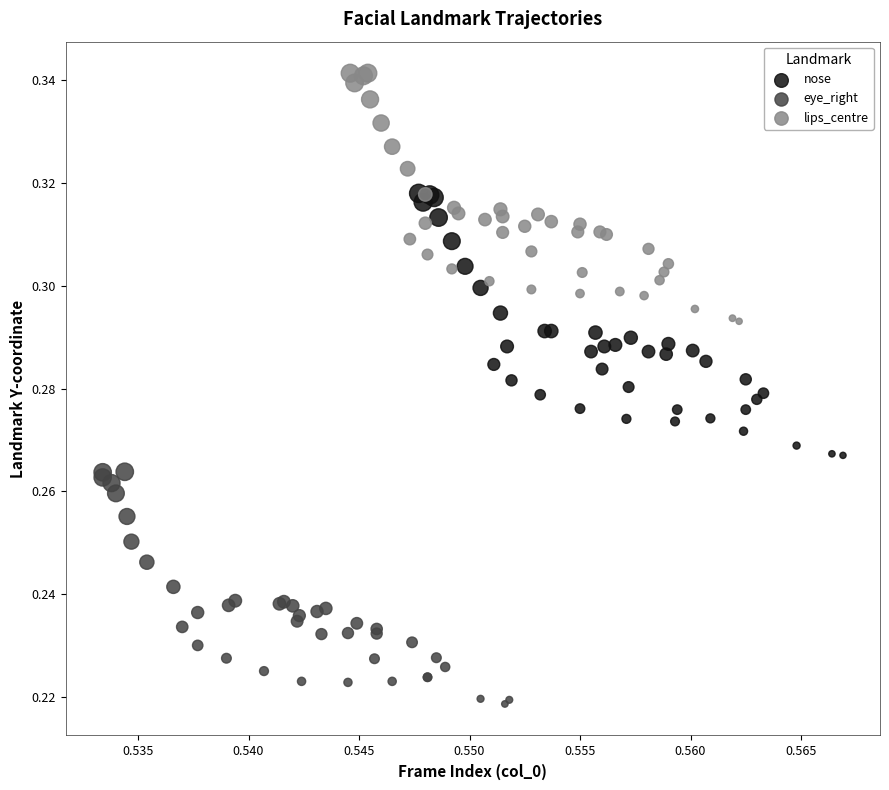

Which series reaches the maximum Y coordinate?

lips_centre